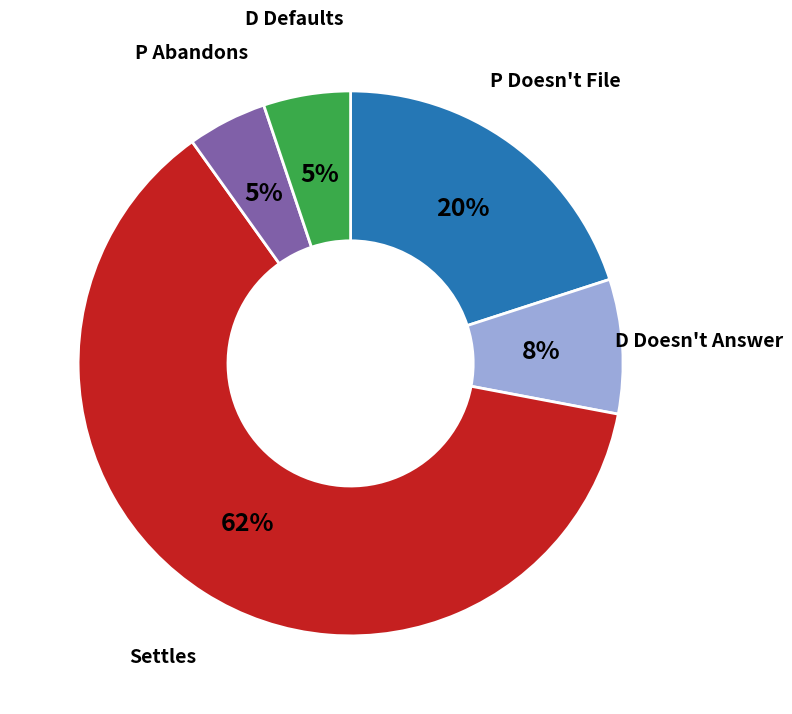

How many segments does this pie chart have?

5